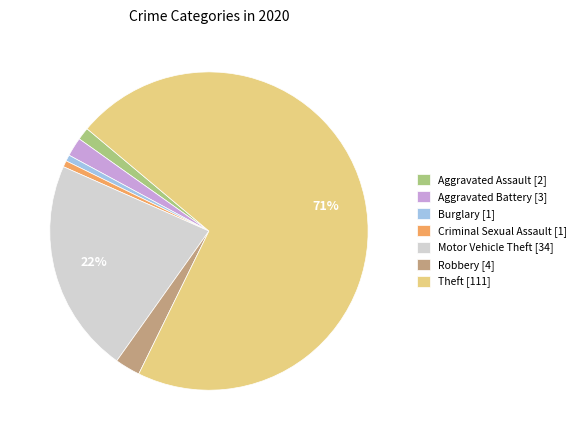

Does Theft represent more than half of the total?

Yes